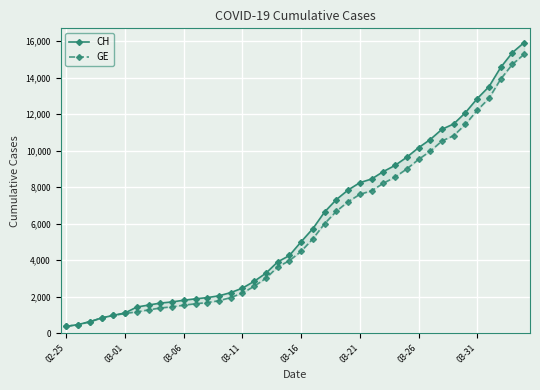

The GE series shows 2201 at 03-11. True or false?

True